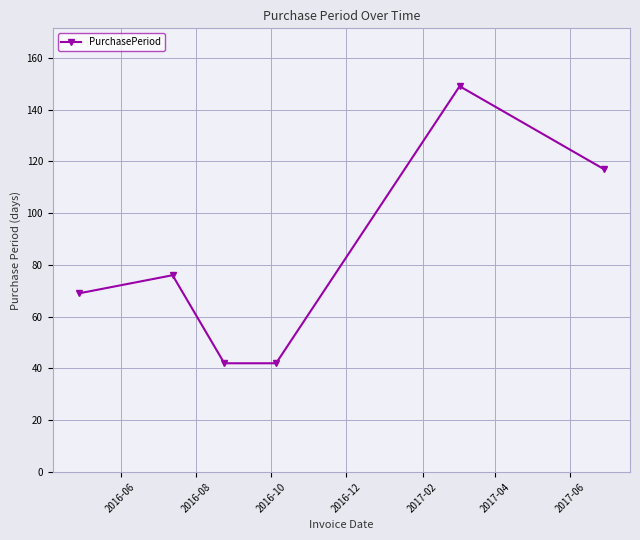

What is the greatest value displayed?

149